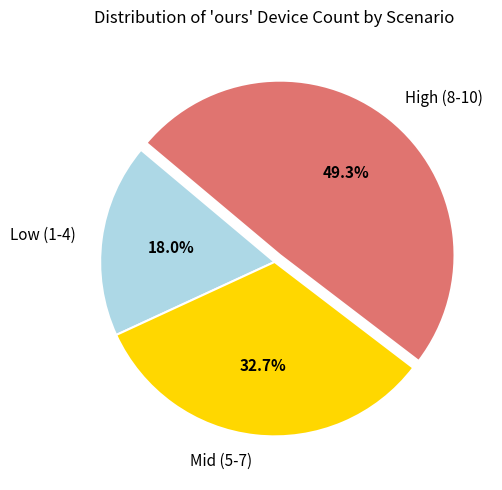

Between Low (1-4) and High (8-10), which is larger?

High (8-10)